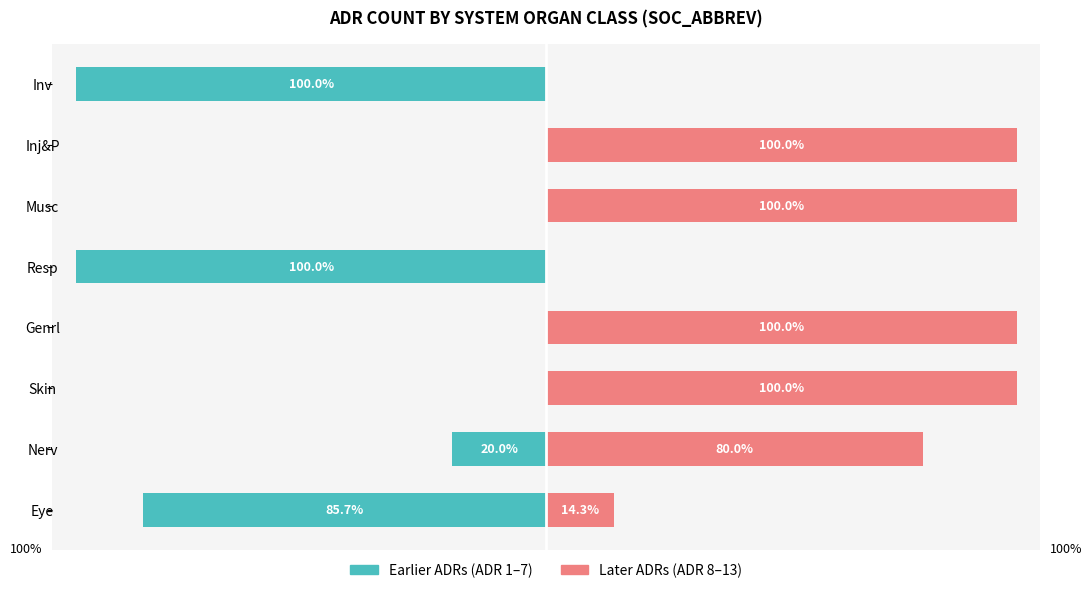

True or false: Earlier ADRs (ADR 1–7) has a value of -26.8 at 1.

False